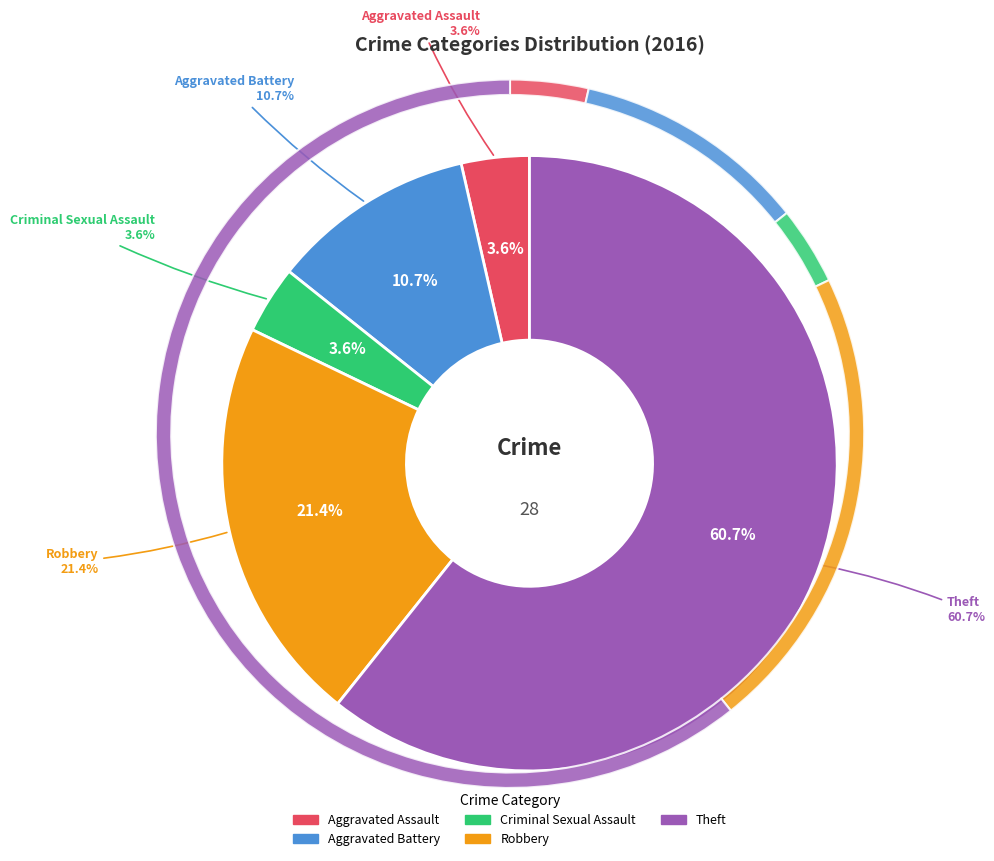

To the nearest percent, what portion does Criminal Sexual Assault represent?

4%